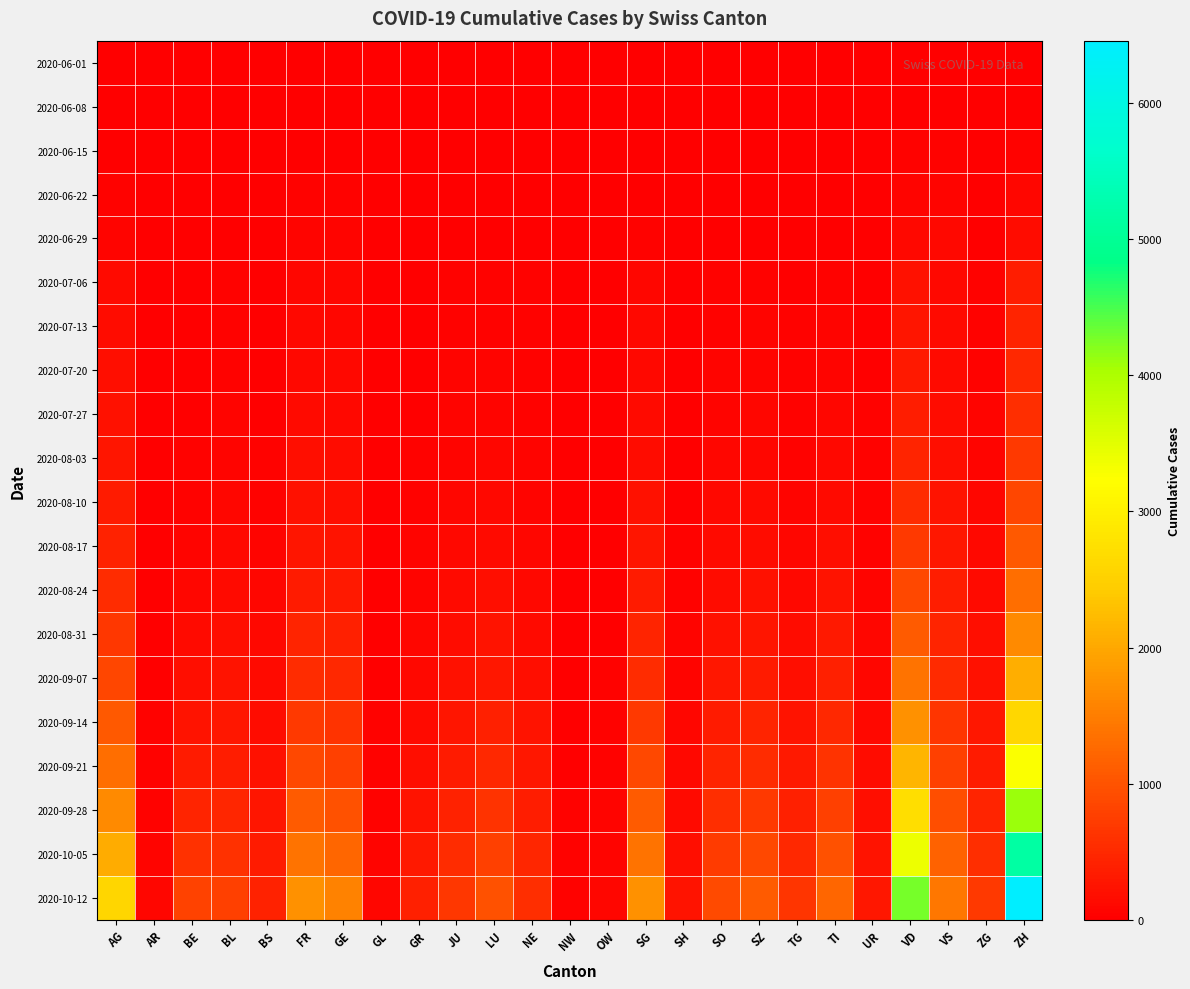

What is the difference between the highest and lowest values at UR?

298